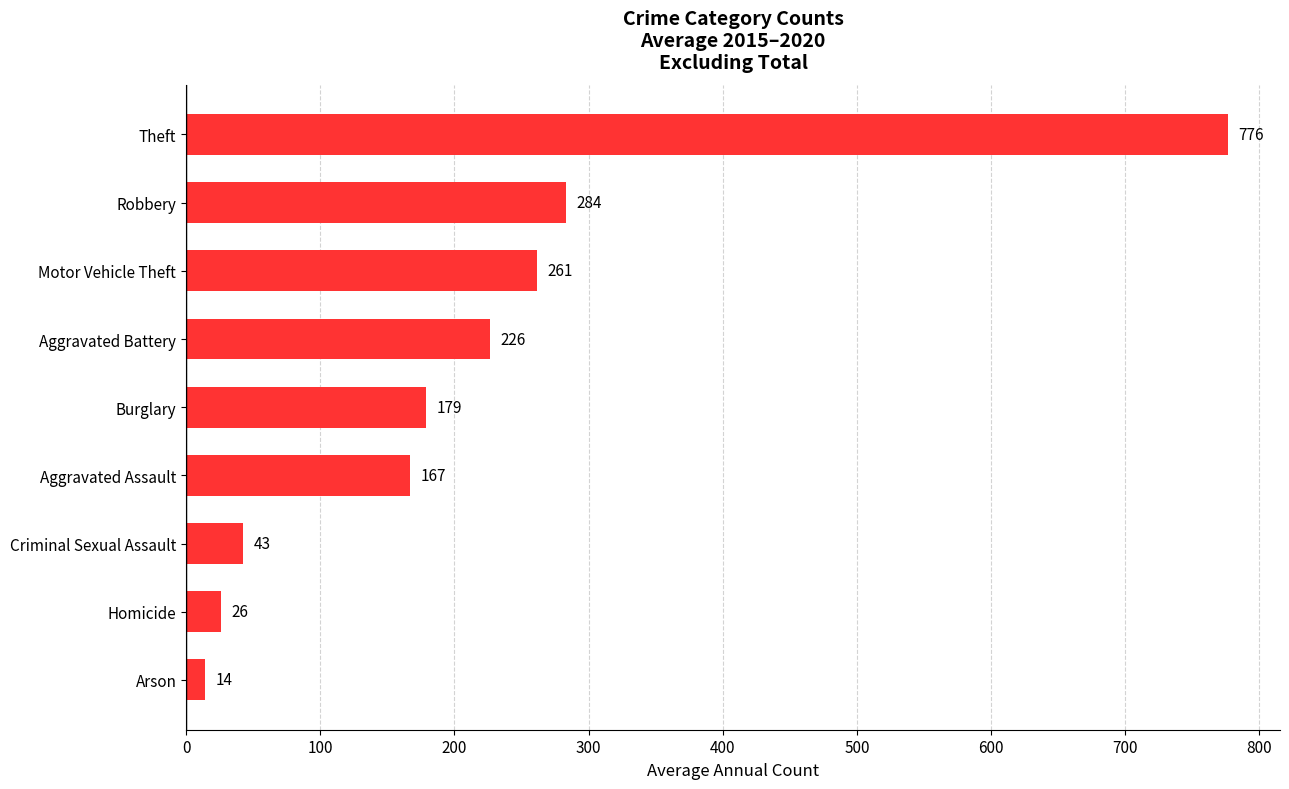

How many values are below 179?

4